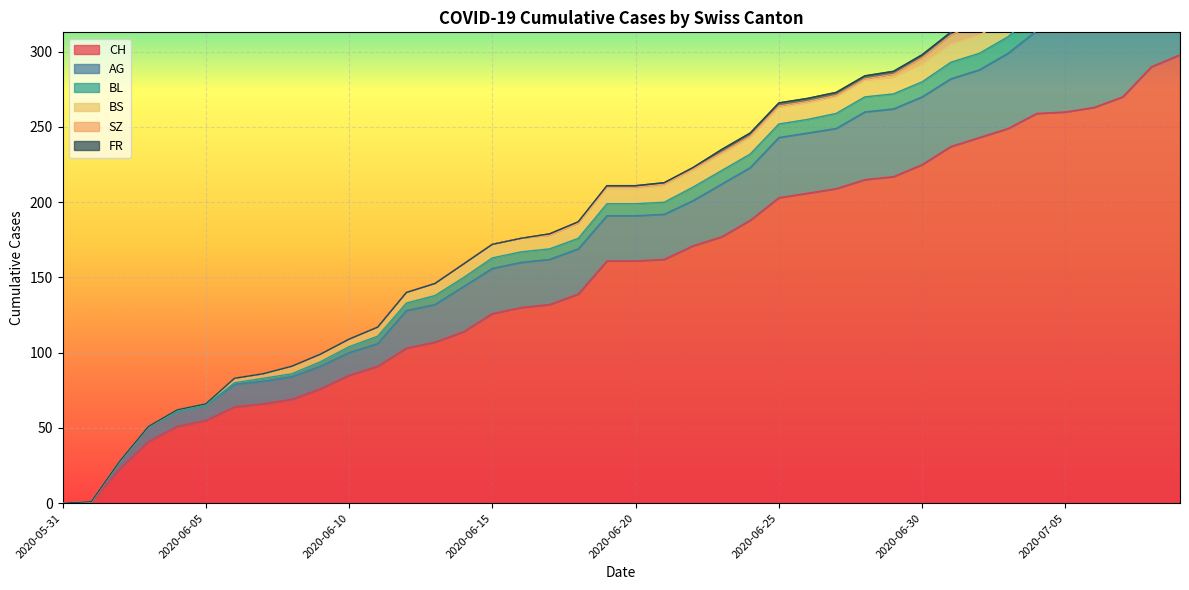

What is the approximate value of FR at 2020-06-19?

1